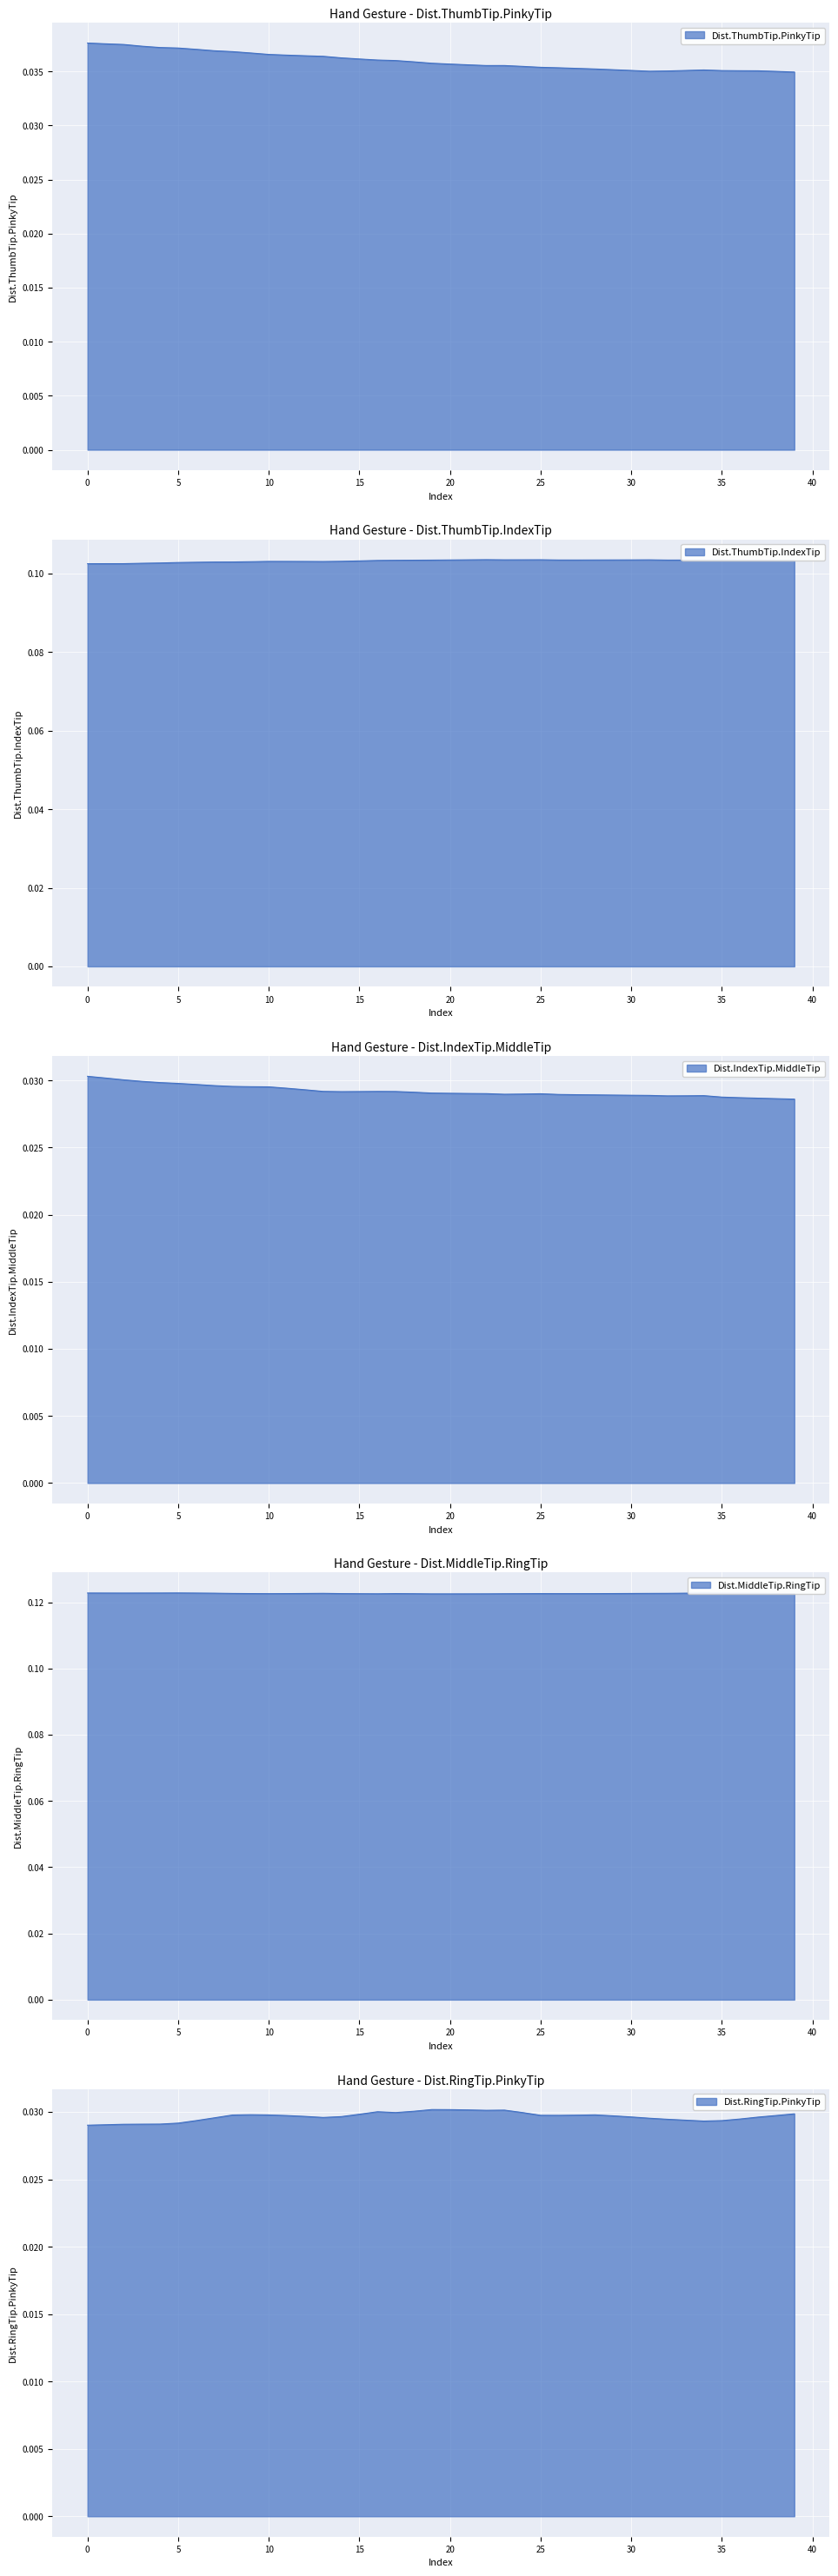

In Dist.ThumbTip.IndexTip, how many points are higher than both neighbors (excluding endpoints)?

5